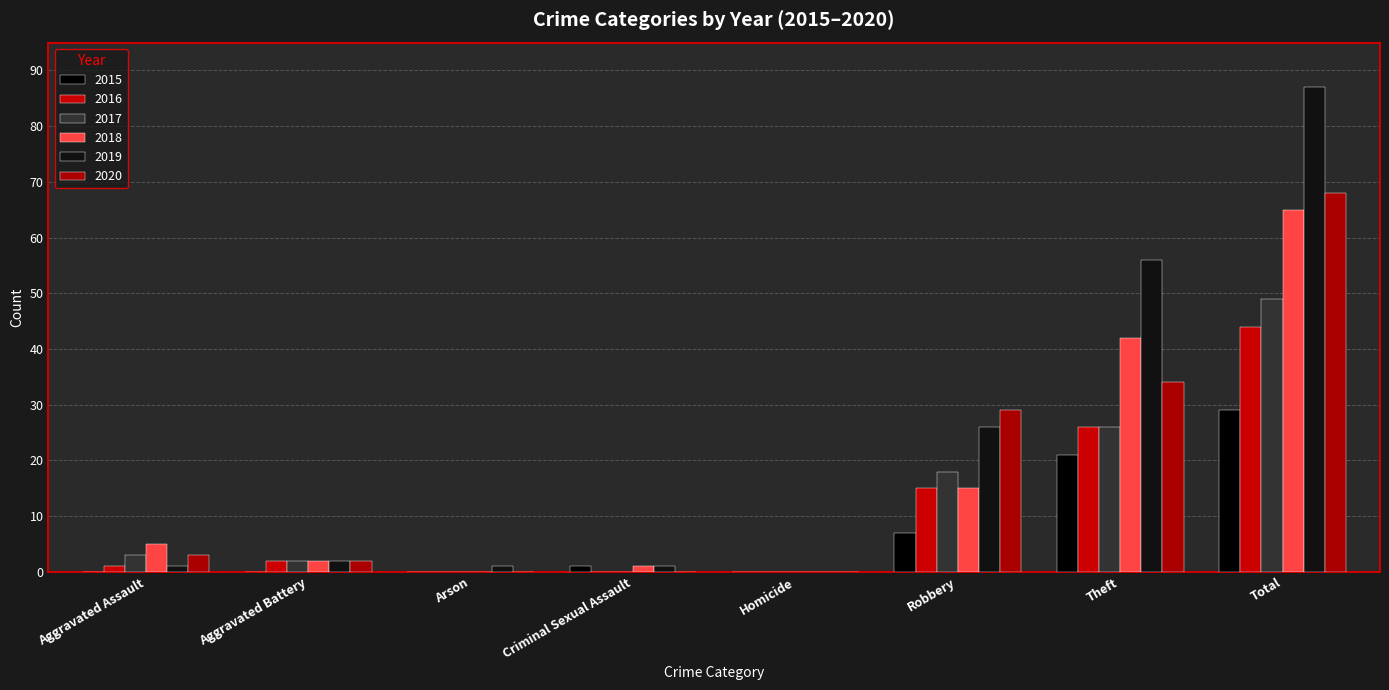

What is the highest value of the 2016 series?

44